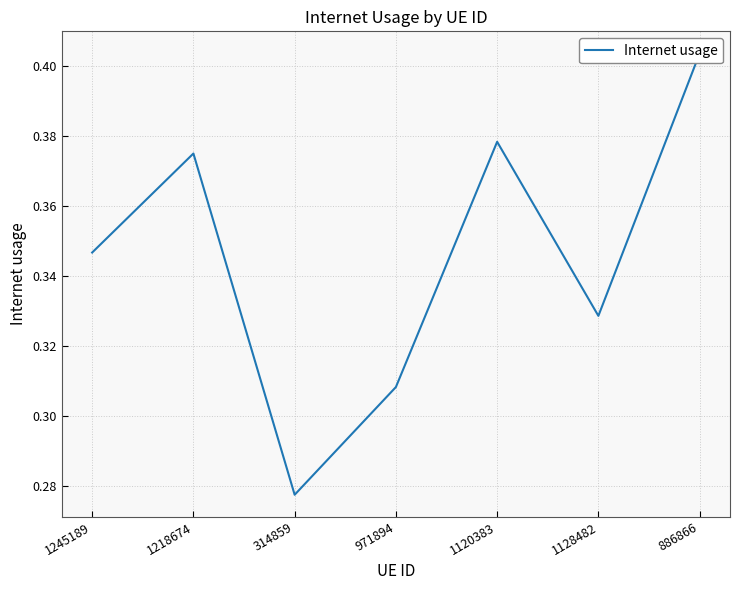

At which category does the chart reach its minimum across all series?

314859